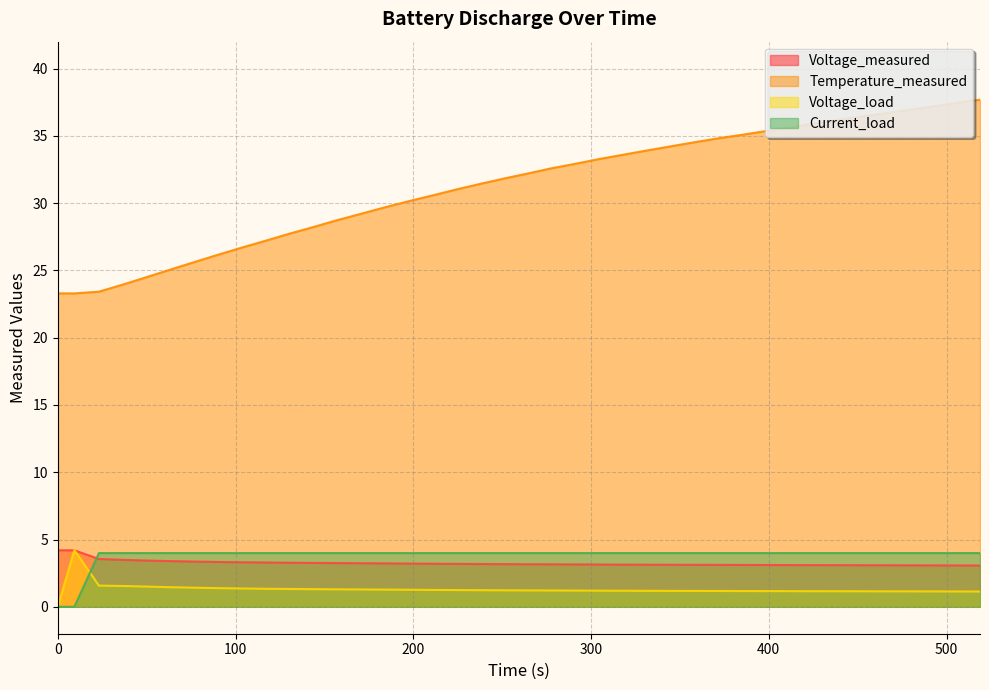

List the labels in order of Current_load value, smallest first.

0.0, 9.327999999999996, 23.14, 36.406, 49.842999999999996, 63.233999999999995, 76.734, 90.109, 103.531, 116.922, 130.39, 143.797, 157.187, 170.60899999999998, 183.98399999999998, 197.39, 210.812, 224.172, 237.656, 251.047, 264.375, 277.734, 291.093, 304.453, 317.843, 331.187, 344.593, 357.984, 371.375, 384.765, 398.187, 411.562, 424.984, 438.406, 451.843, 465.25, 478.64, 492.062, 505.453, 518.843